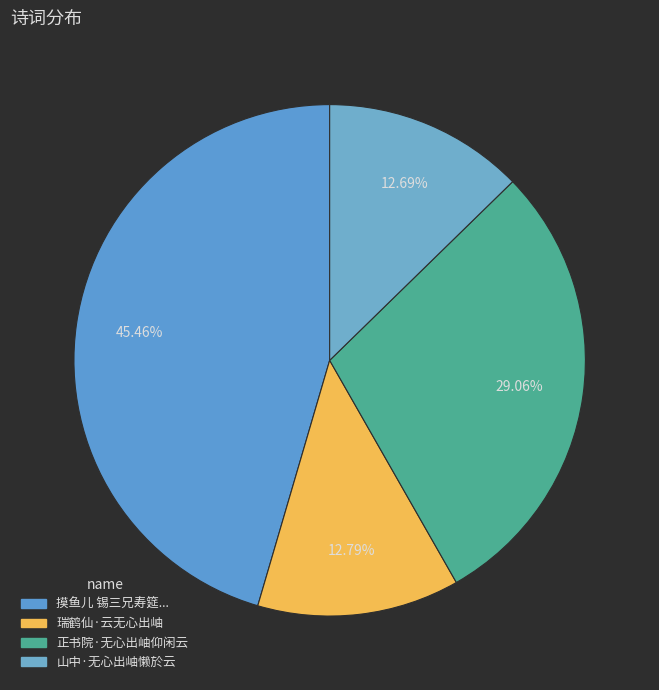

Count the number of slices in the pie.

4